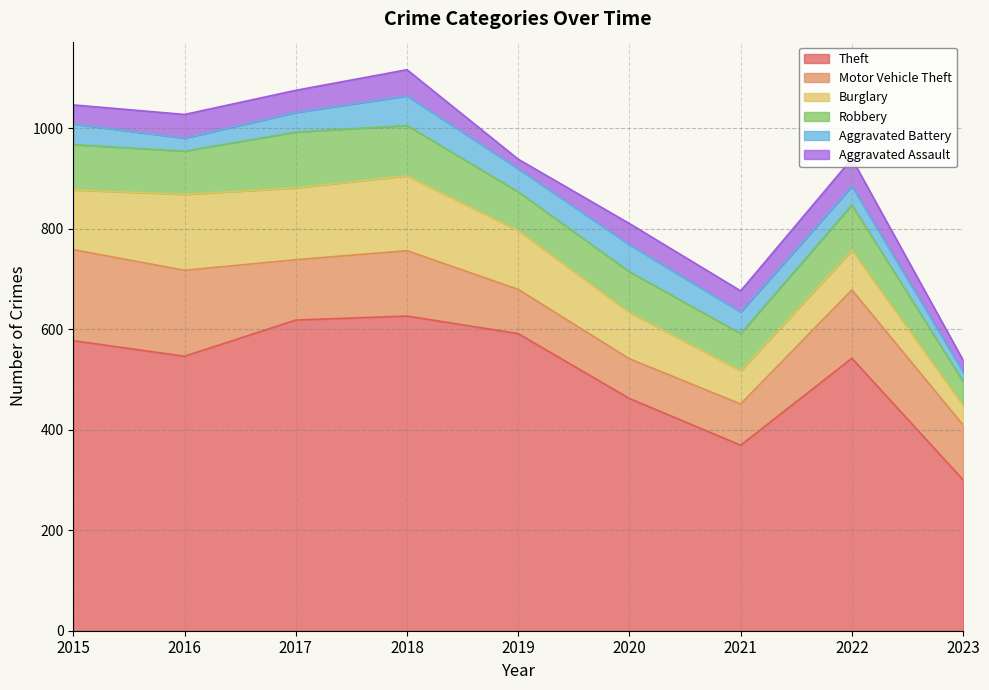

Reading right to left, list all the values displayed in this chart.

Theft: 300	542	369	462	591	626	618	546	577
Motor Vehicle Theft: 109	136	82	79	88	130	120	171	181
Burglary: 39	79	66	92	117	149	143	151	119
Robbery: 48	90	74	81	77	100	111	86	90
Aggravated Battery: 19	37	43	54	46	59	39	26	41
Aggravated Assault: 23	55	42	42	19	52	44	47	38